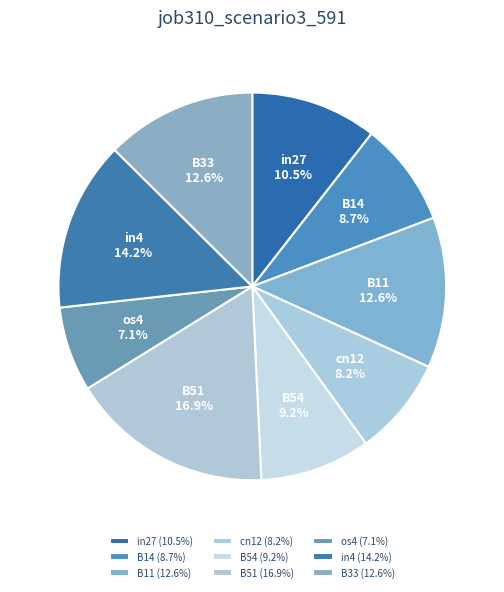

Which has a higher value, B11 or in27?

B11